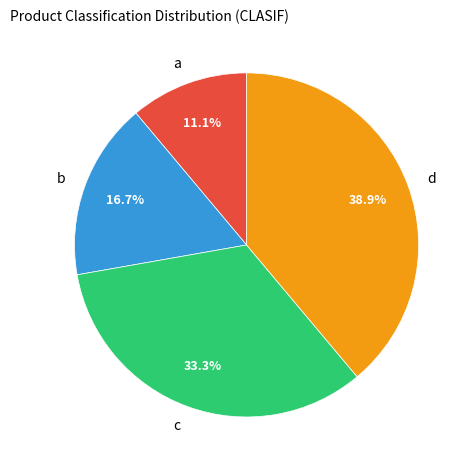

The d slice represents 25% of the pie. True or false?

False